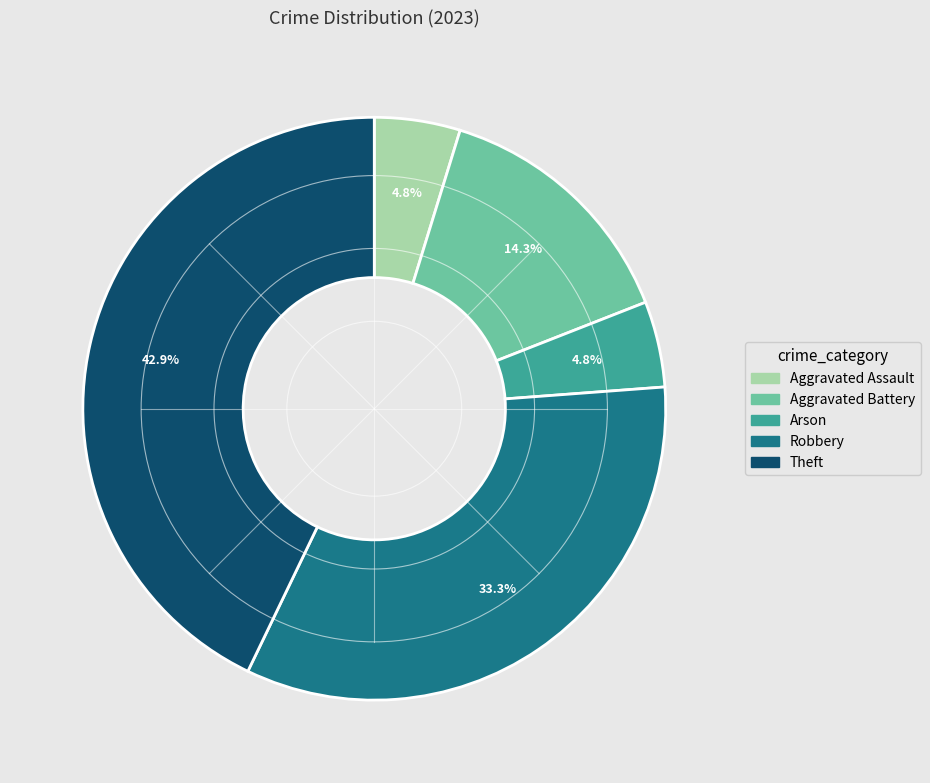

Is there any slice that represents more than half of the pie?

No